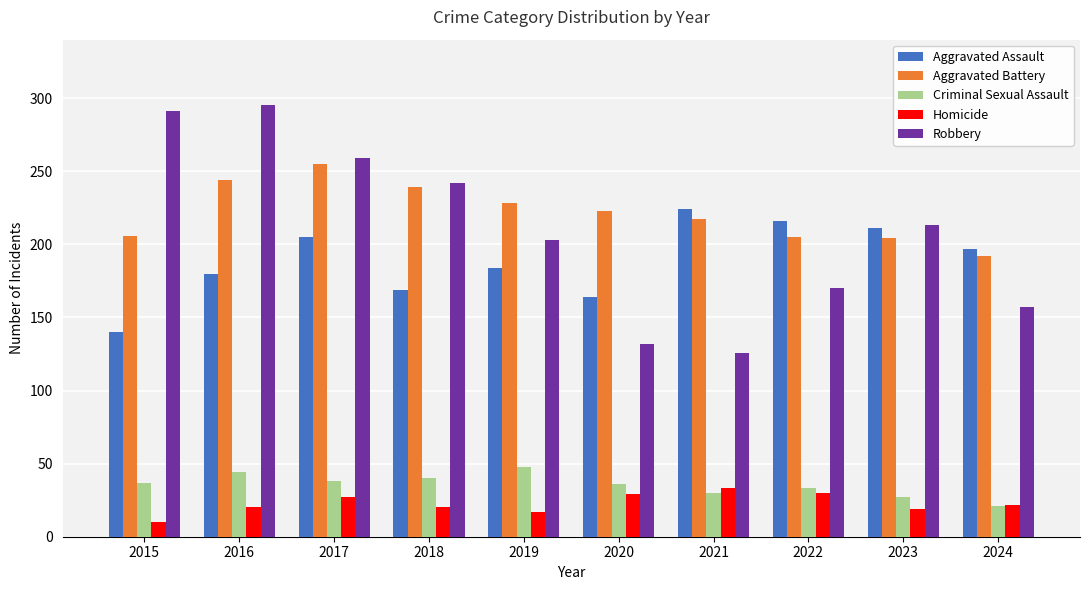

Which category has the highest value across all series?

2016